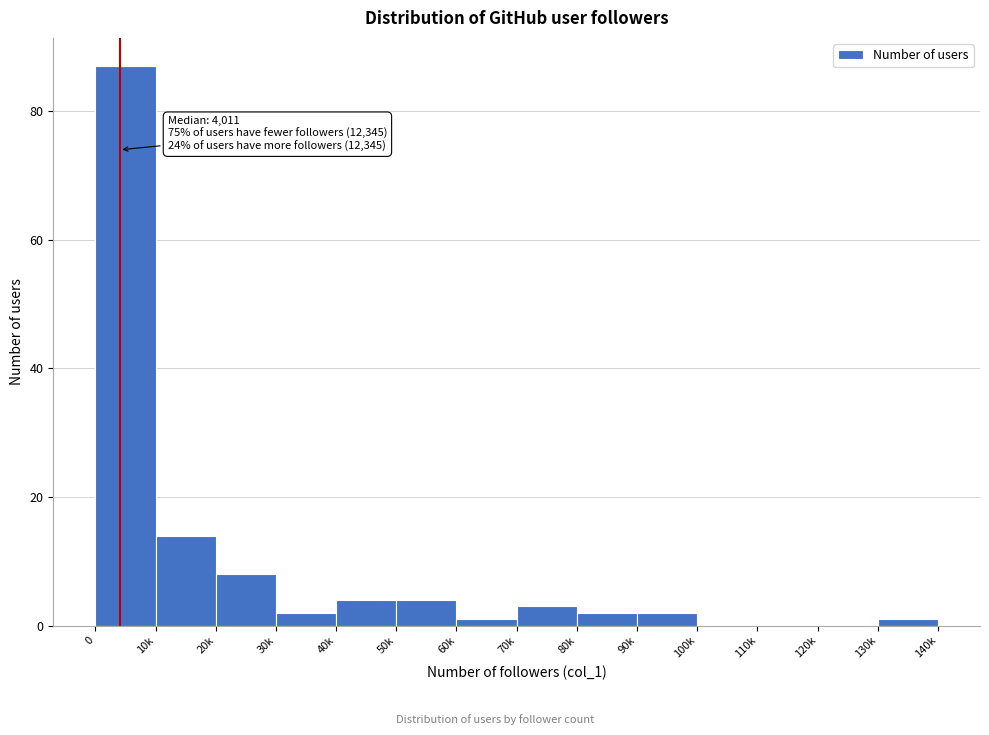

Reading left to right, list all the values displayed in this chart.

0=87	10k=14	20k=8	30k=2	40k=4	50k=4	60k=1	70k=3	80k=2	90k=2	100k=0	110k=0	120k=0	130k=1